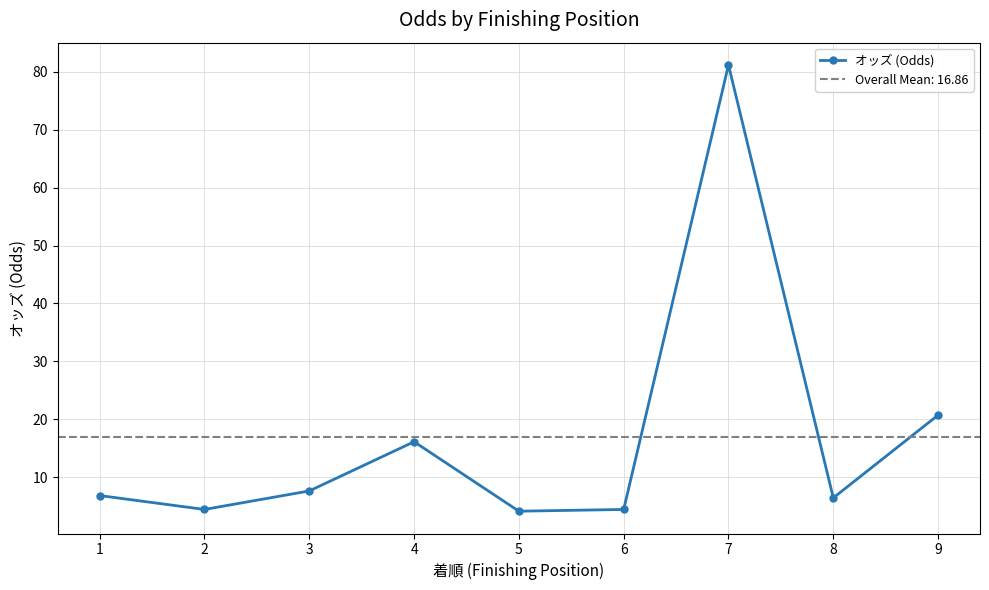

Reading left to right, list all the values displayed in this chart.

6.8	4.4	7.6	16.1	4.1	4.4	81.2	6.4	20.7